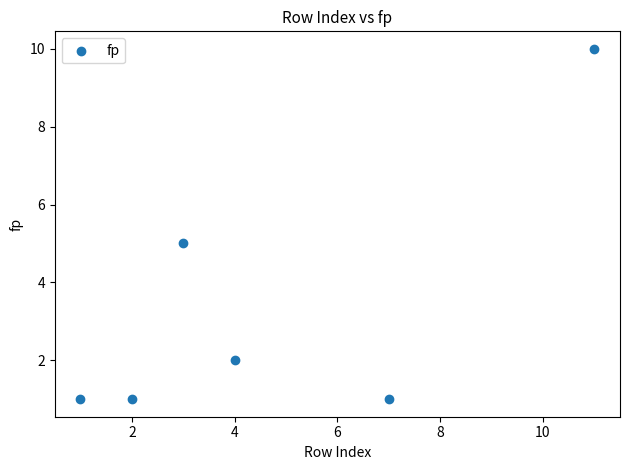

What is the average X value?

5